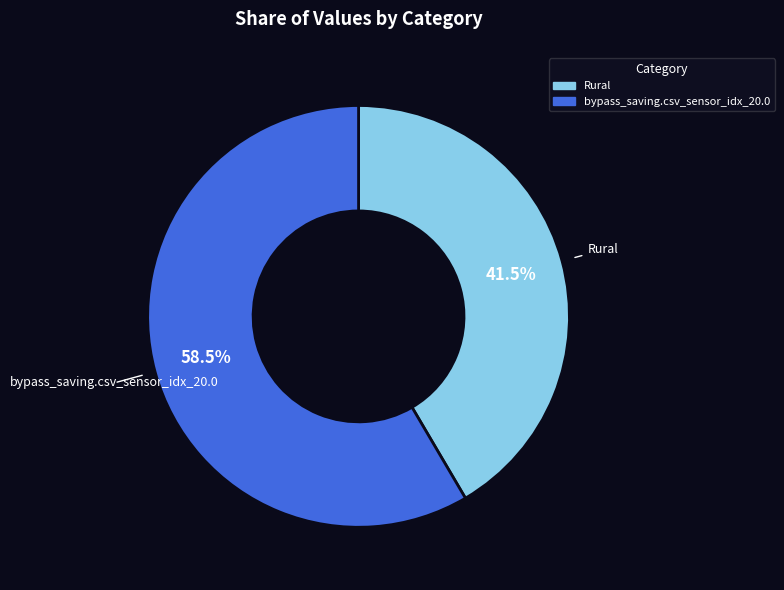

Between bypass_saving.csv_sensor_idx_20.0 and Rural, which is larger?

bypass_saving.csv_sensor_idx_20.0